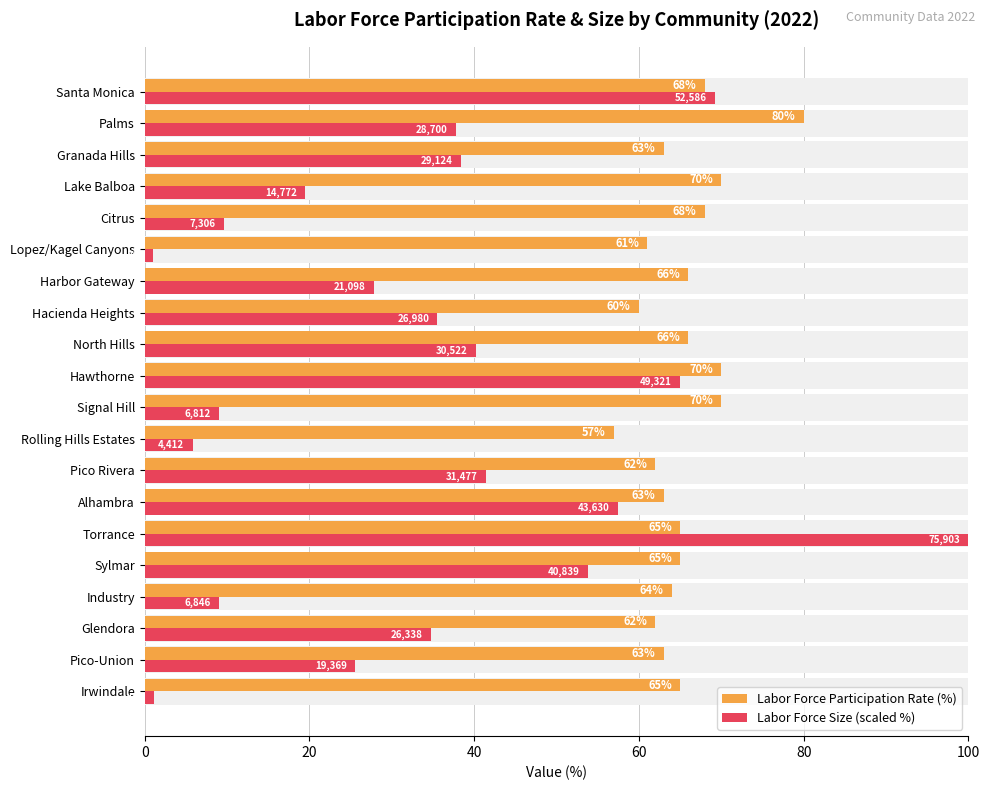

True or false: Labor Force Participation Rate (%) has a value of 99.9 at Rolling Hills Estates.

False